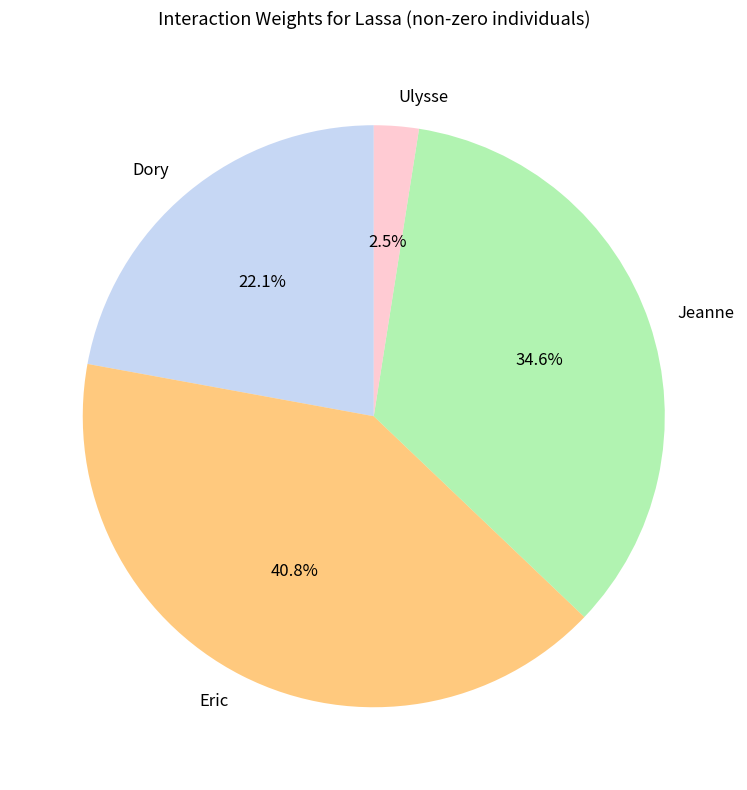

Rank the categories by value from highest to lowest.

Eric, Jeanne, Dory, Ulysse